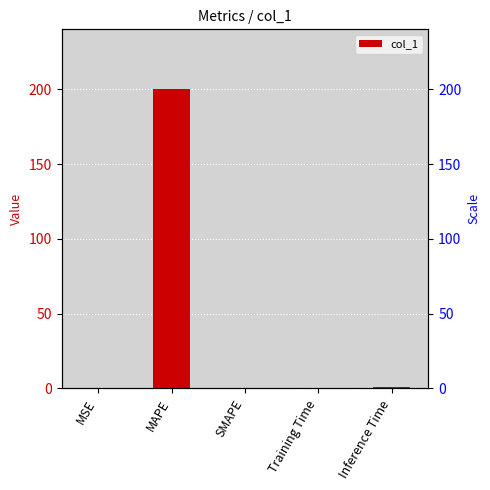

What is the sum of the values at Inference Time and MSE?

1.3